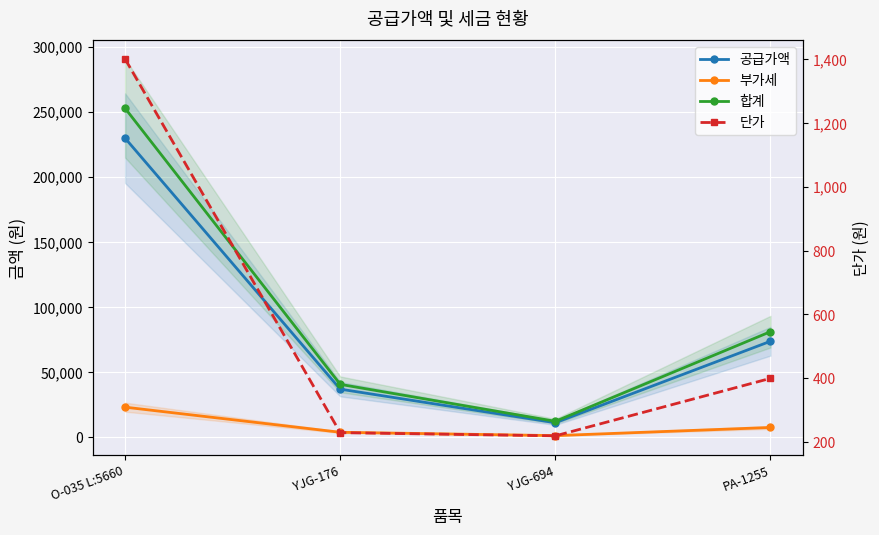

Rank the series by their maximum value, from lowest to highest.

단가, 부가세, 공급가액, 합계